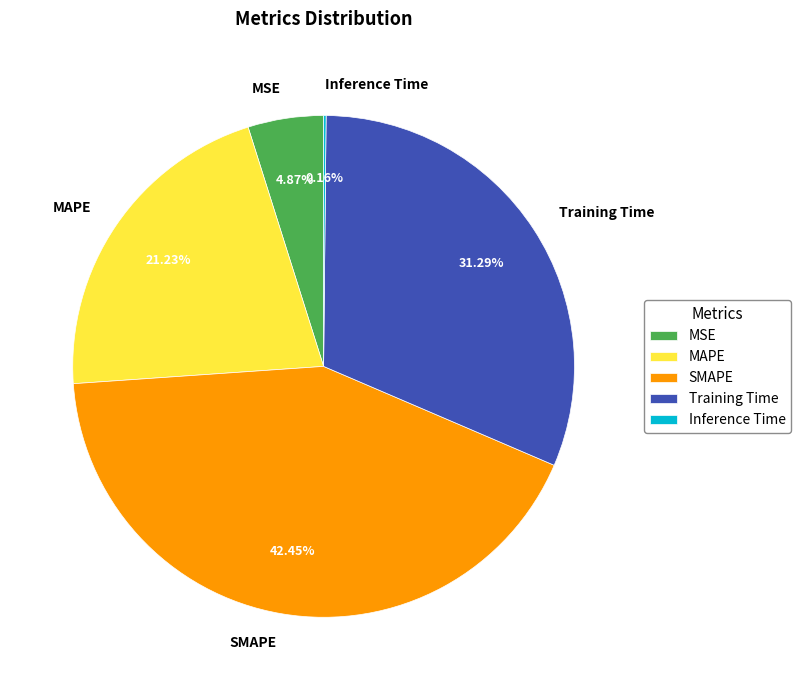

Which category has the biggest portion of the pie?

SMAPE